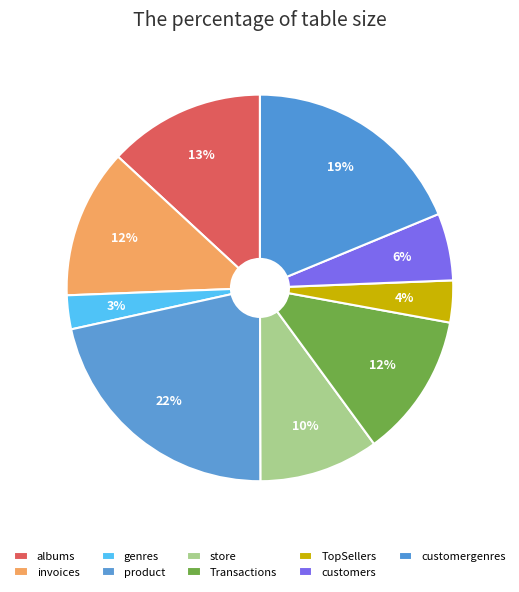

To the nearest percent, what is the difference between the largest and smallest slice percentages?

19%